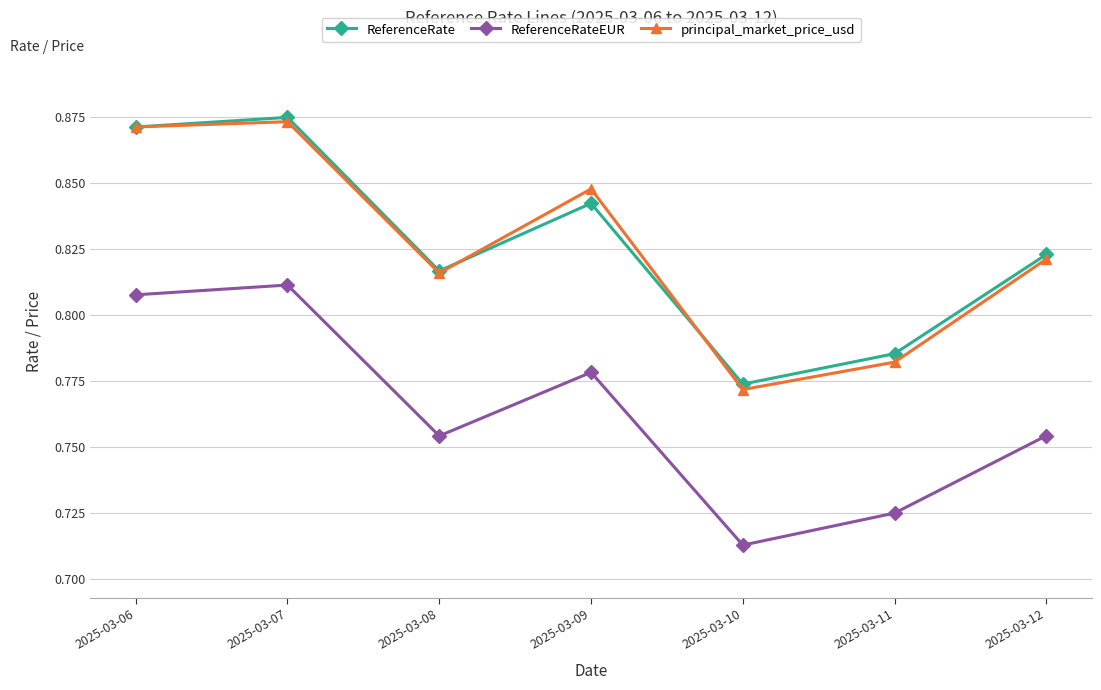

Is this an area chart (filled region under the line)?

No